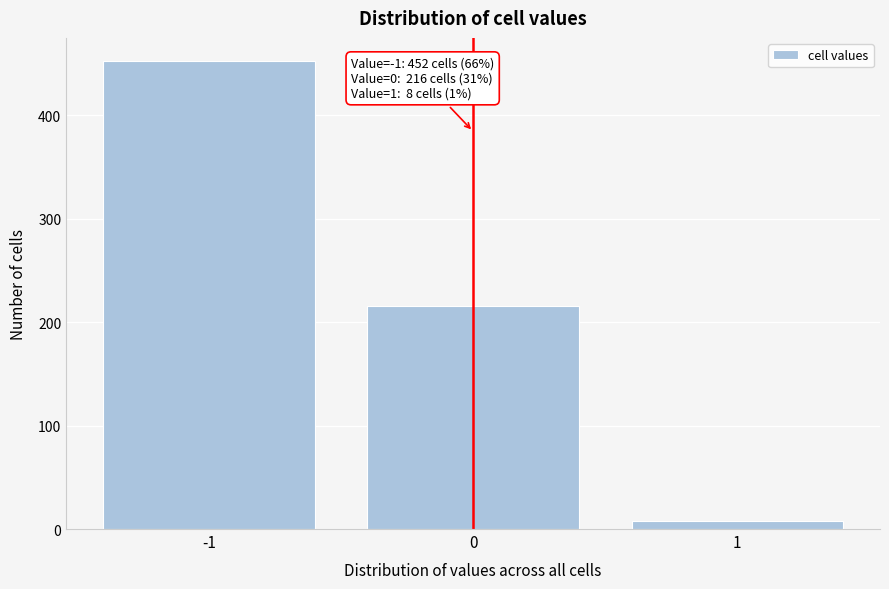

Reading left to right, extract all data points from this chart.

-1=452	0=216	1=8